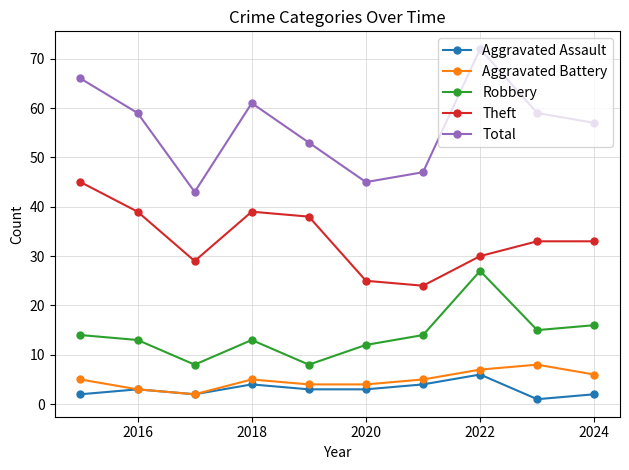

Which series has the widest spread of values?

Total